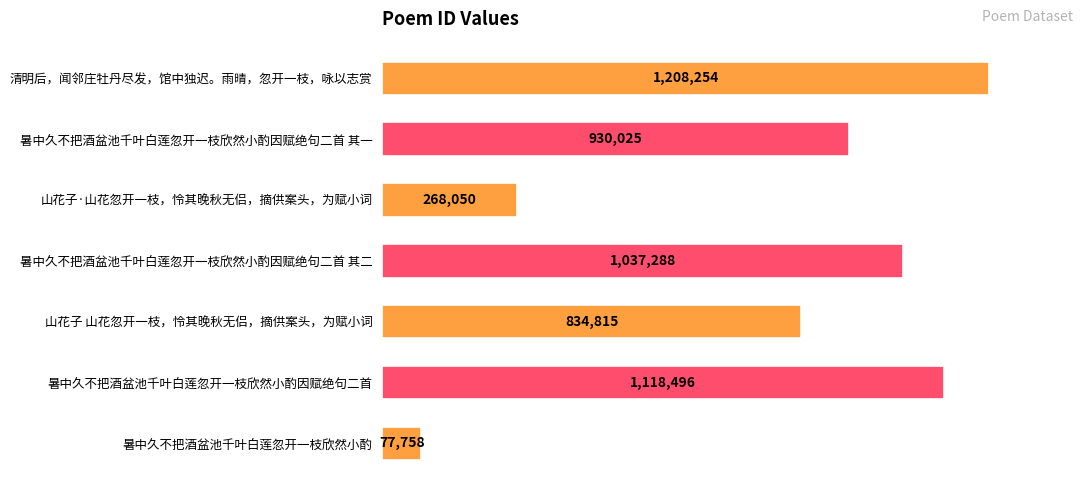

Are the bars horizontal?

Yes